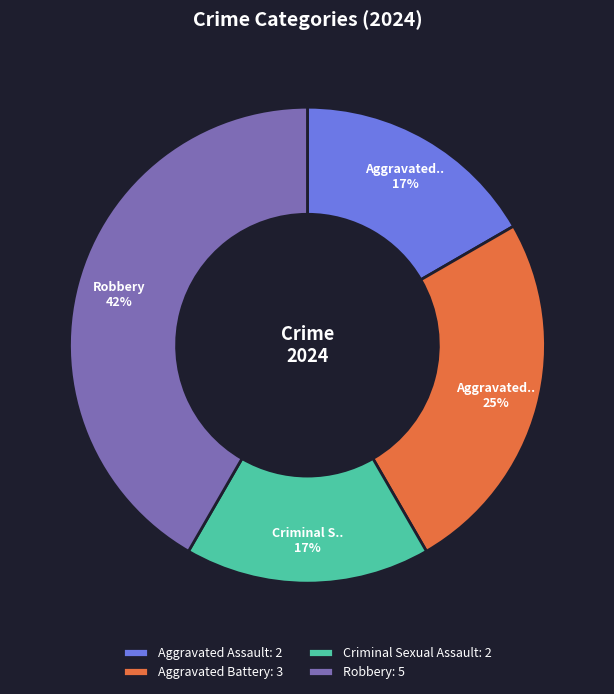

To the nearest percent, what percentage of the pie is Aggravated Assault?

17%